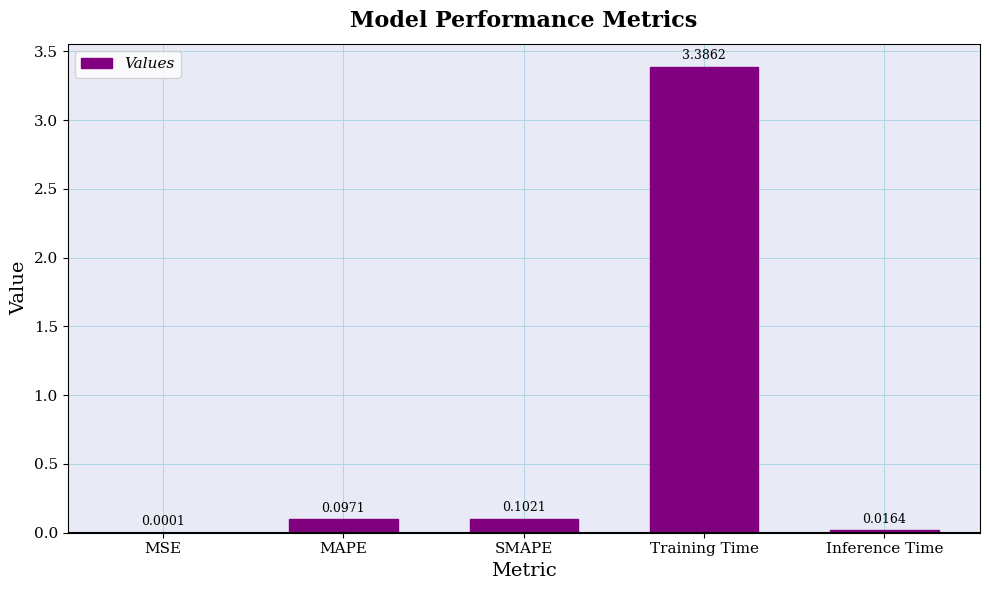

Which has a higher value, SMAPE or Inference Time?

SMAPE